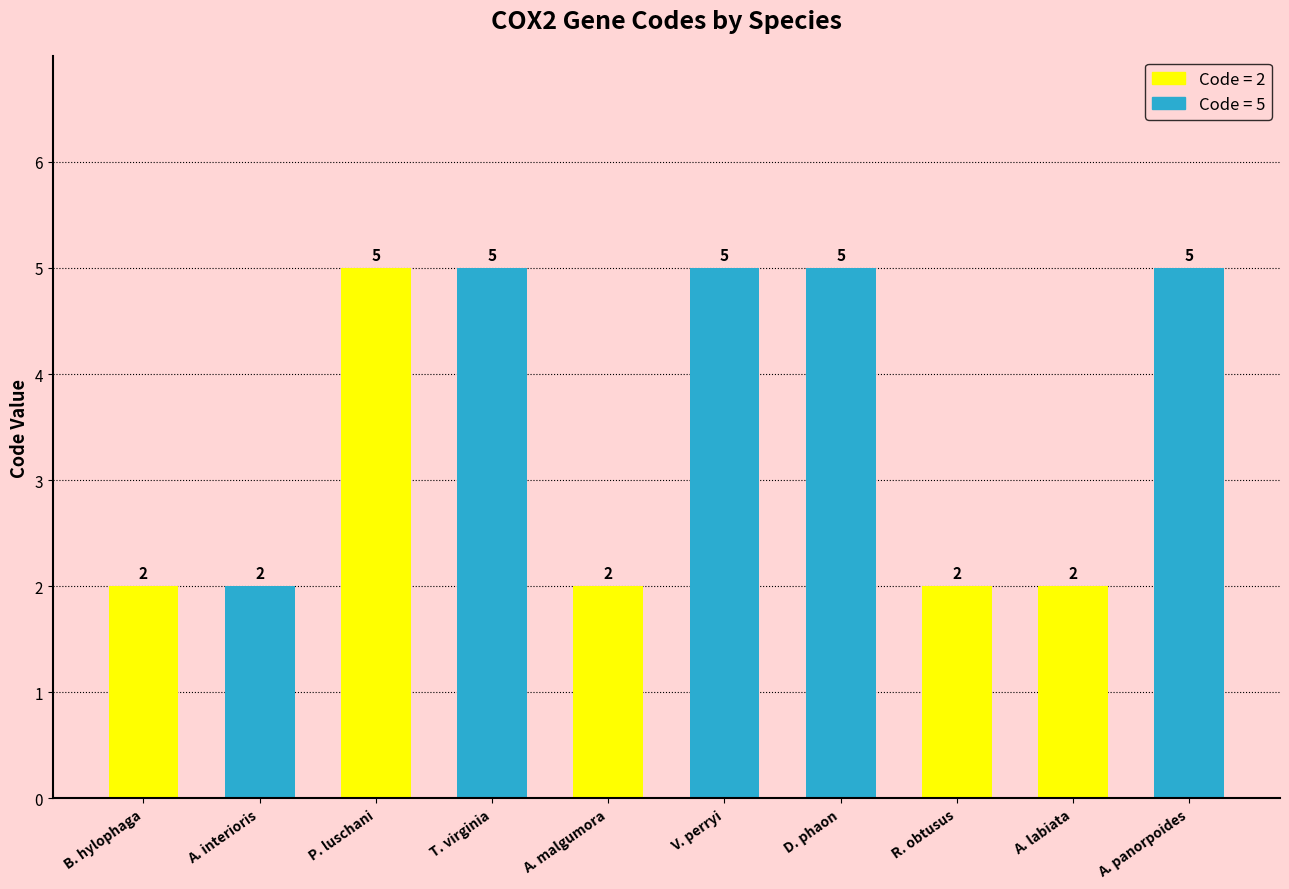

Reading right to left, list all the values displayed in this chart.

5	2	2	5	5	2	5	5	2	2